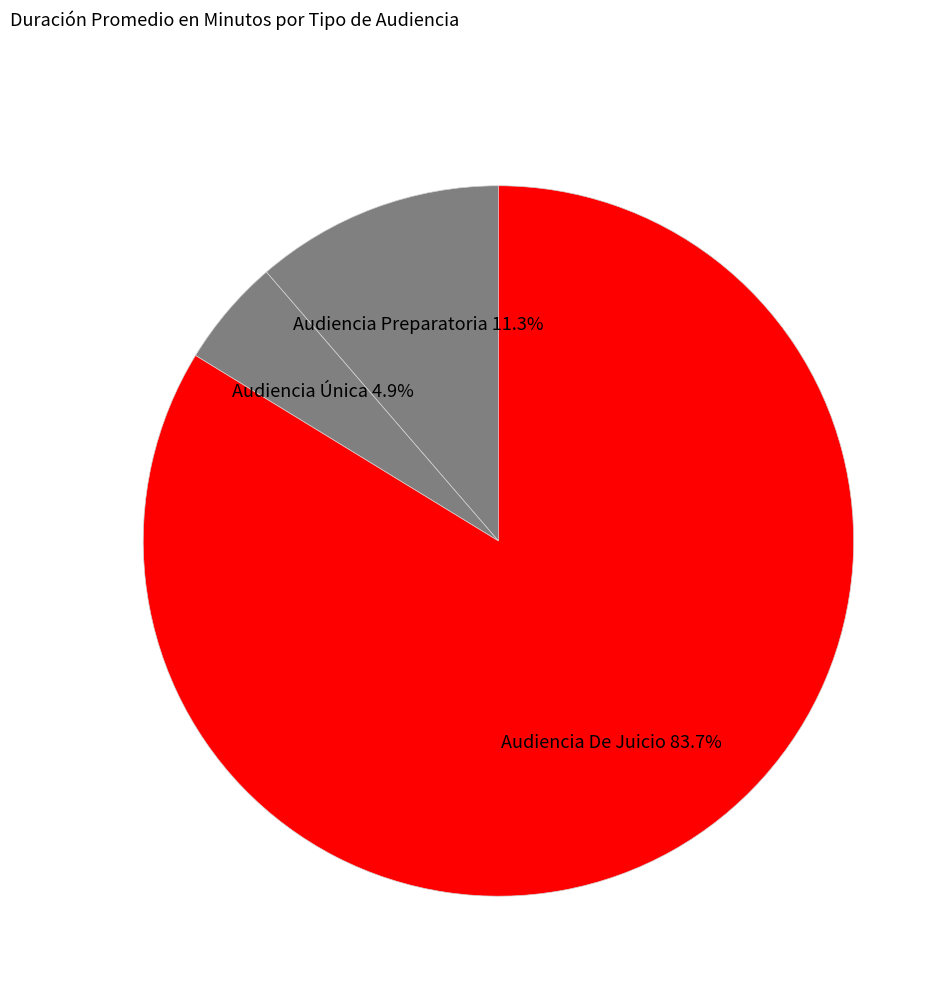

To the nearest percent, what is the average slice percentage?

33%